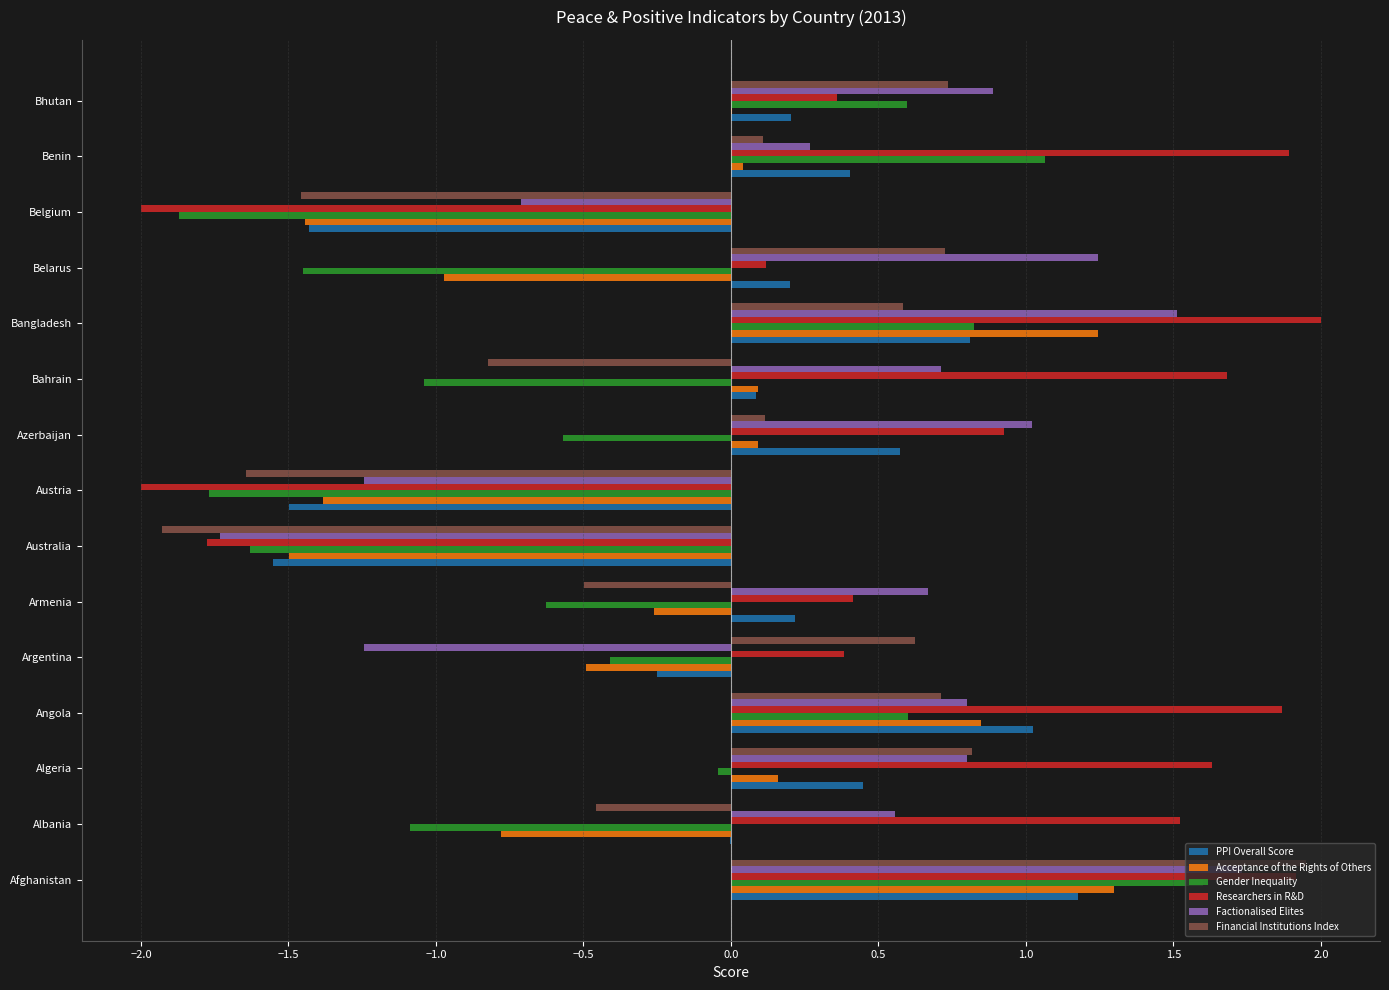

The Gender Inequality series shows 0.6 at Bhutan. True or false?

True